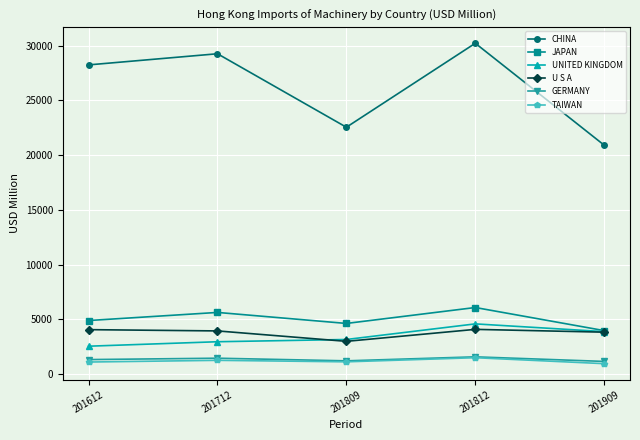

Is it true that JAPAN equals 3956.7 at 201909?

True